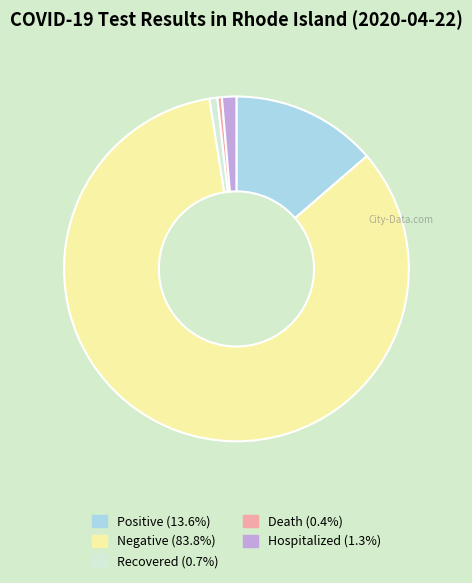

Which category has the biggest portion of the pie?

Negative